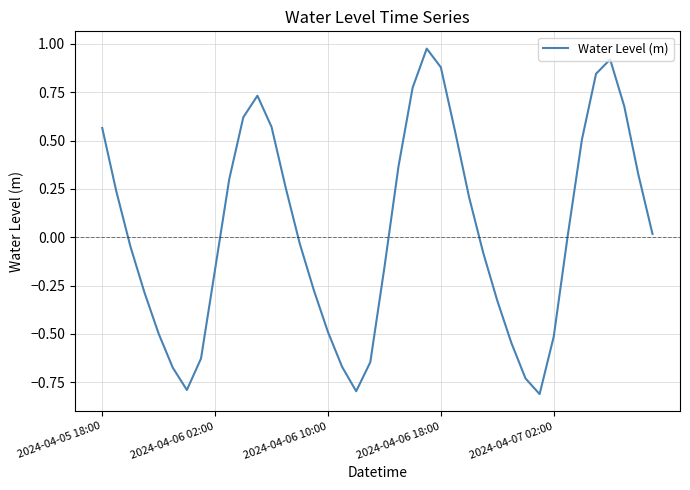

What is the difference between the maximum and minimum values?

1.8